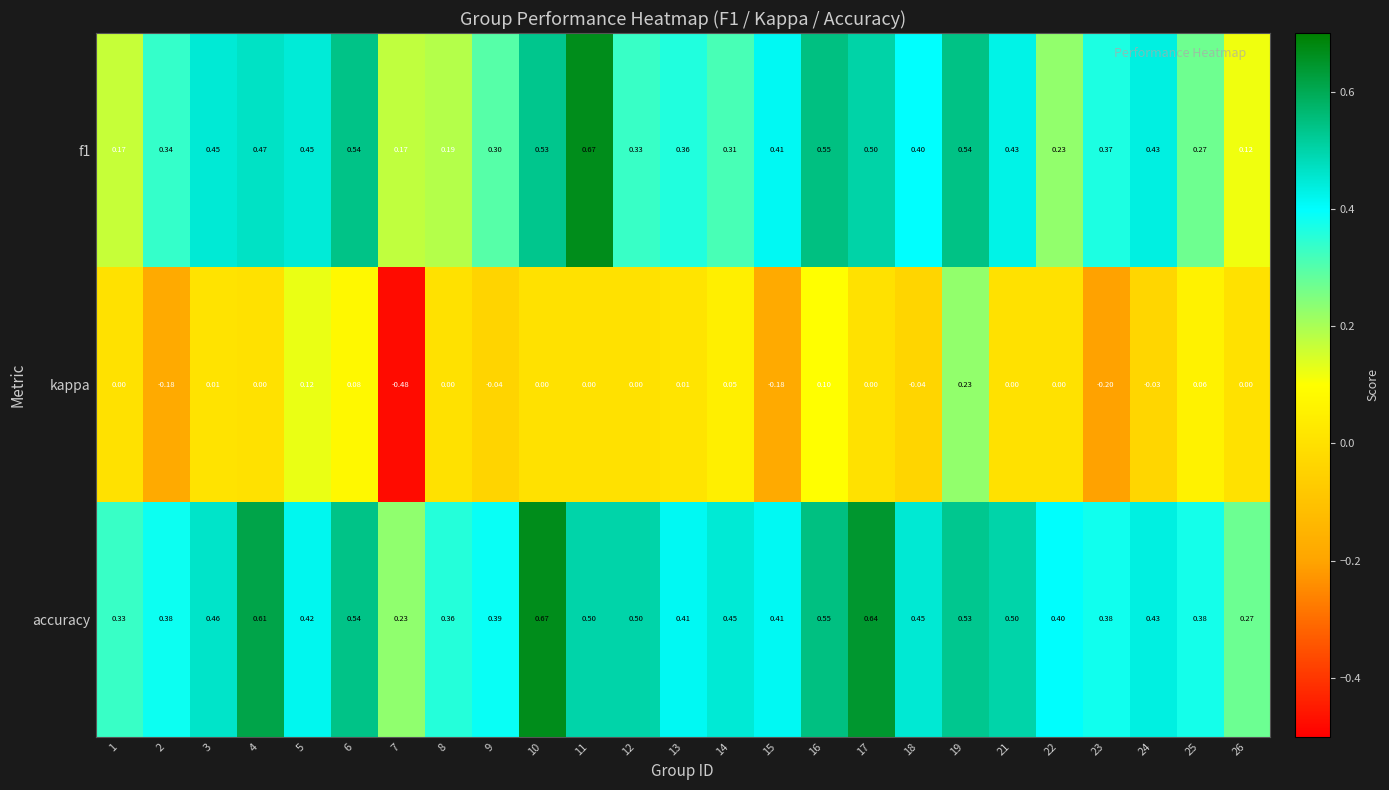

Which series has the widest spread of values?

kappa